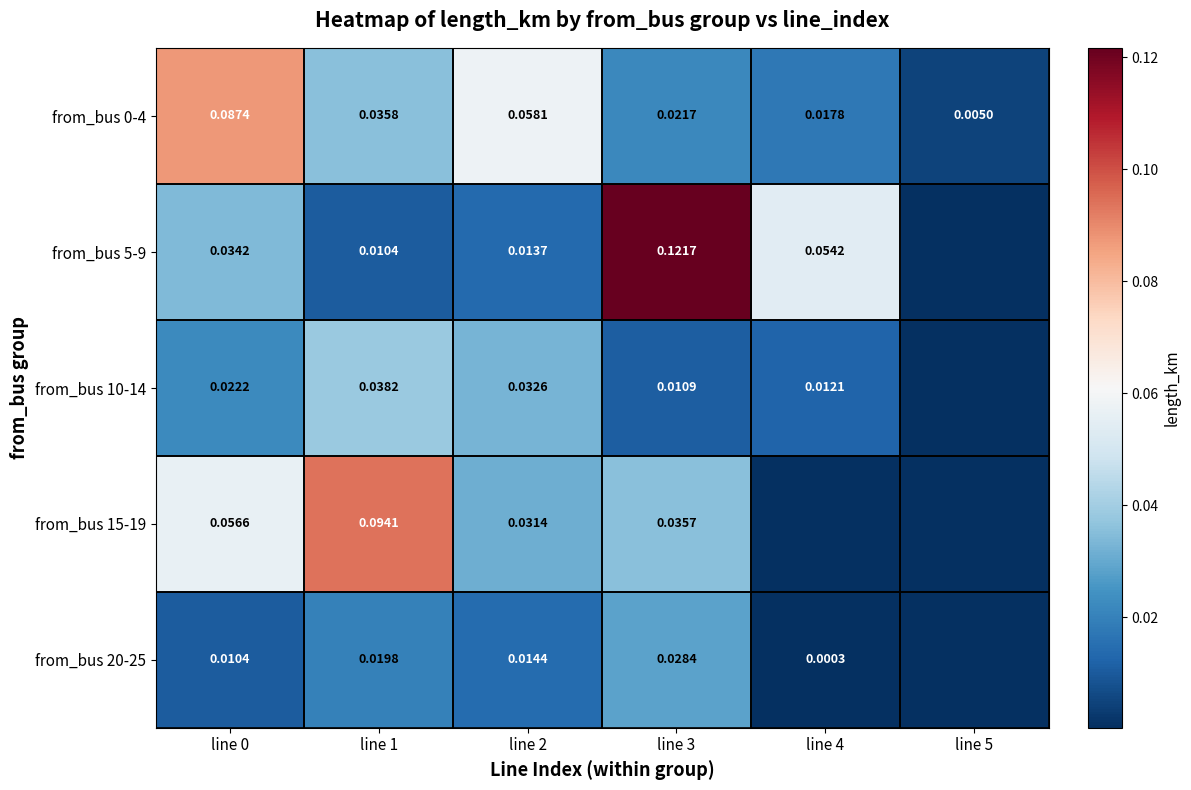

Is the value of from_bus 0-4 at line 4 greater than the value of from_bus 5-9 at line 3?

No